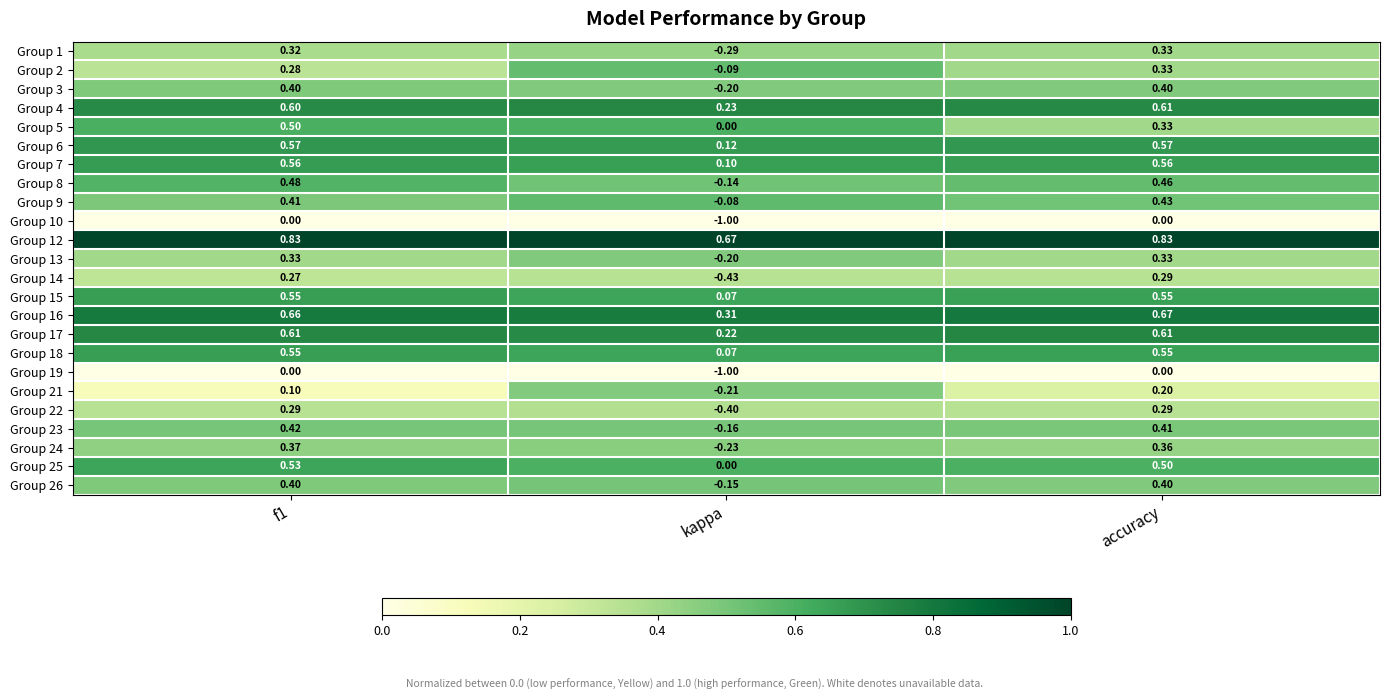

Where is Group 12 nearest to the value 0?

kappa